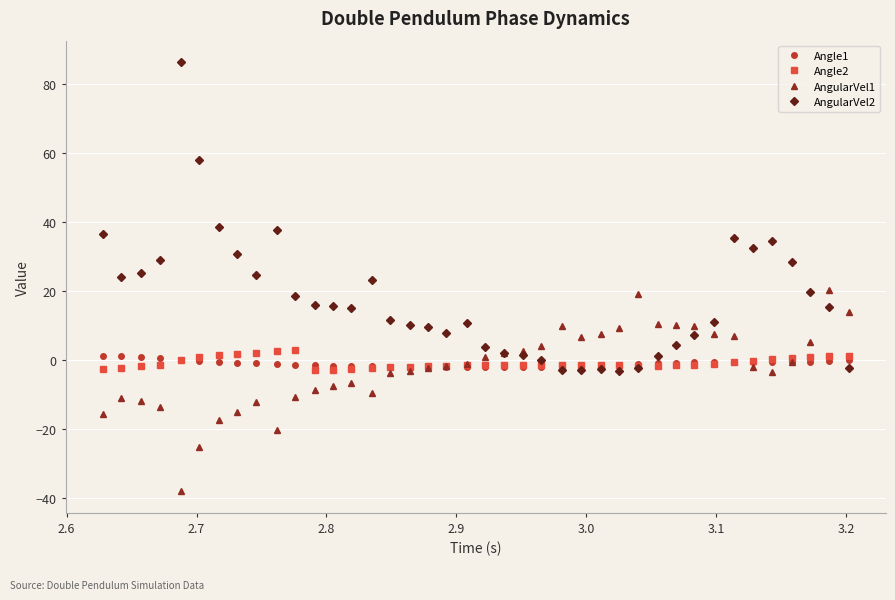

Does the chart display data point markers on the line(s)?

Yes